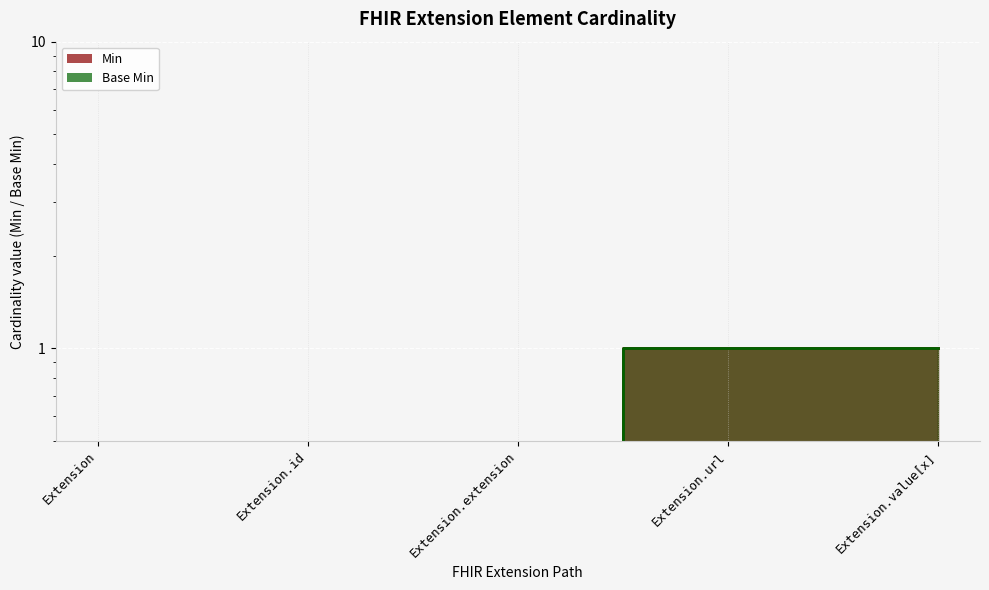

Reading left to right, transcribe all the data shown in this chart.

Min: 0	0	0	1	1
Base Min: 0	0	0	1	1